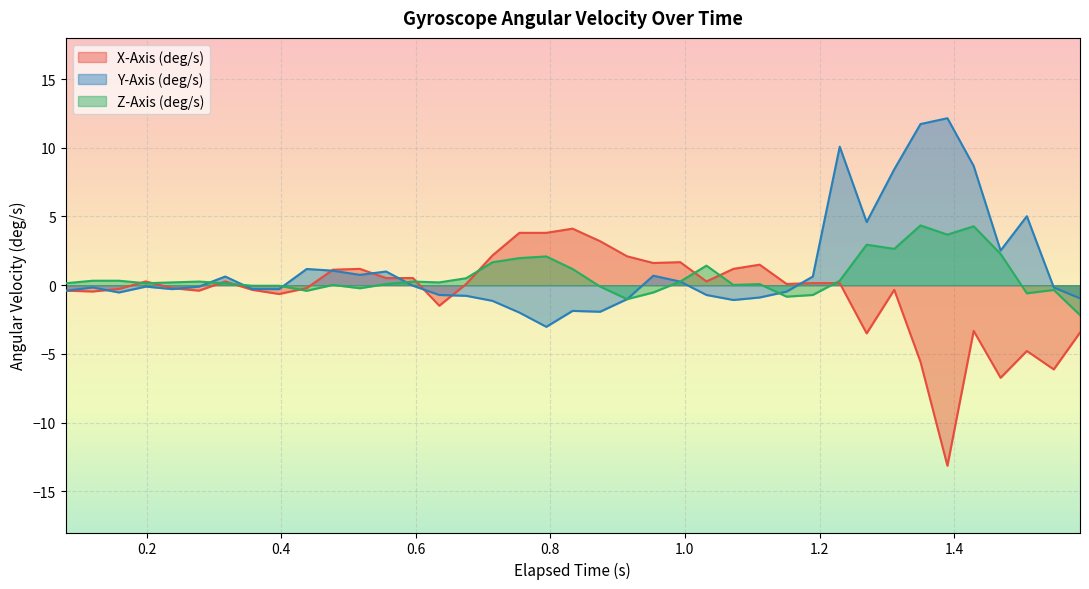

True or false: Z-Axis (deg/s) and Y-Axis (deg/s) cross at least once.

True